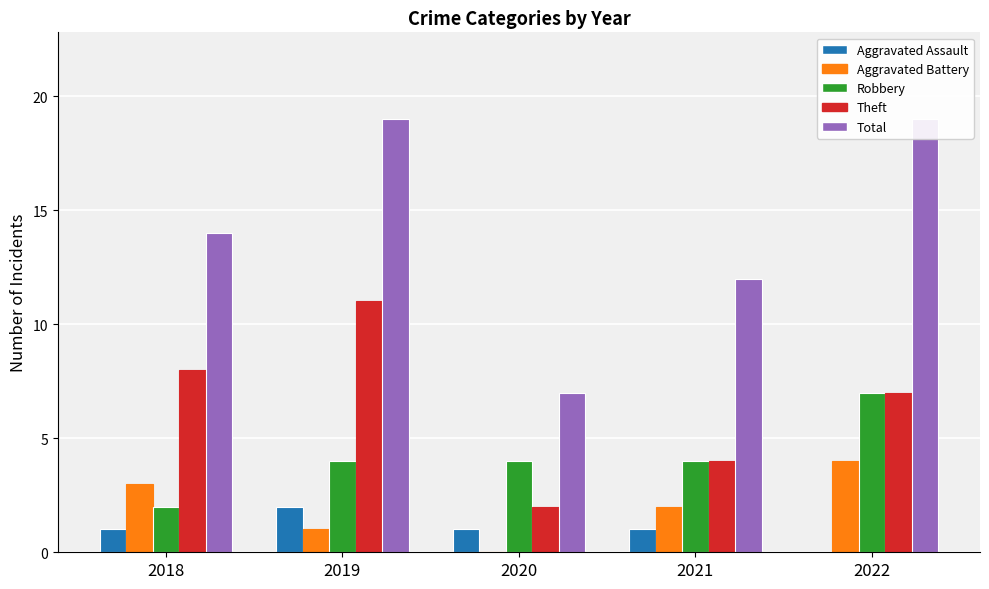

What are all the series names shown in the legend?

Aggravated Assault, Aggravated Battery, Robbery, Theft, Total